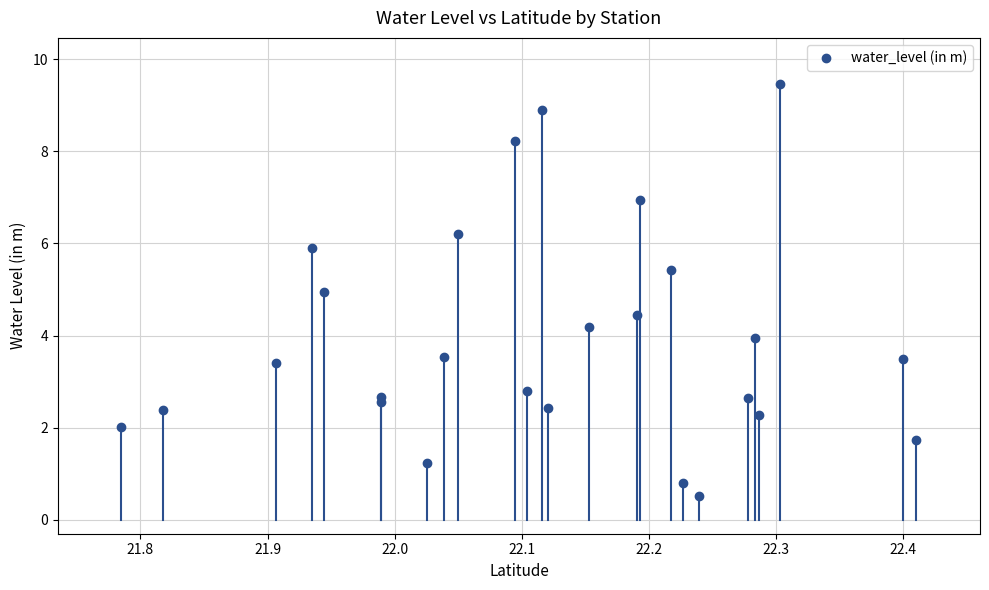

What is the range of X values (max minus min)?

0.6